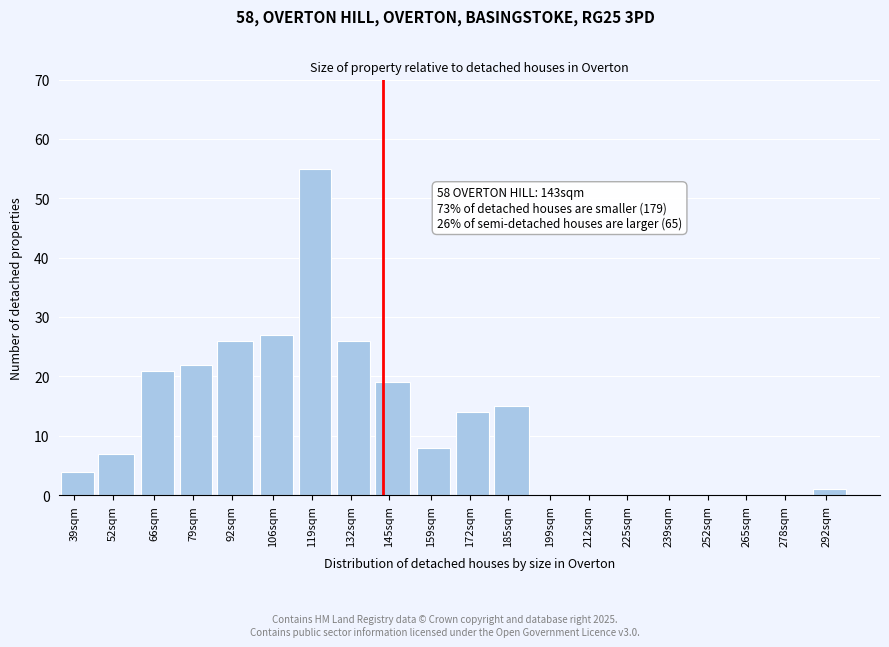

Reading right to left, transcribe all the data shown in this chart.

292sqm=1	278sqm=0	265sqm=0	252sqm=0	239sqm=0	225sqm=0	212sqm=0	199sqm=0	185sqm=15	172sqm=14	159sqm=8	145sqm=19	132sqm=26	119sqm=55	106sqm=27	92sqm=26	79sqm=22	66sqm=21	52sqm=7	39sqm=4